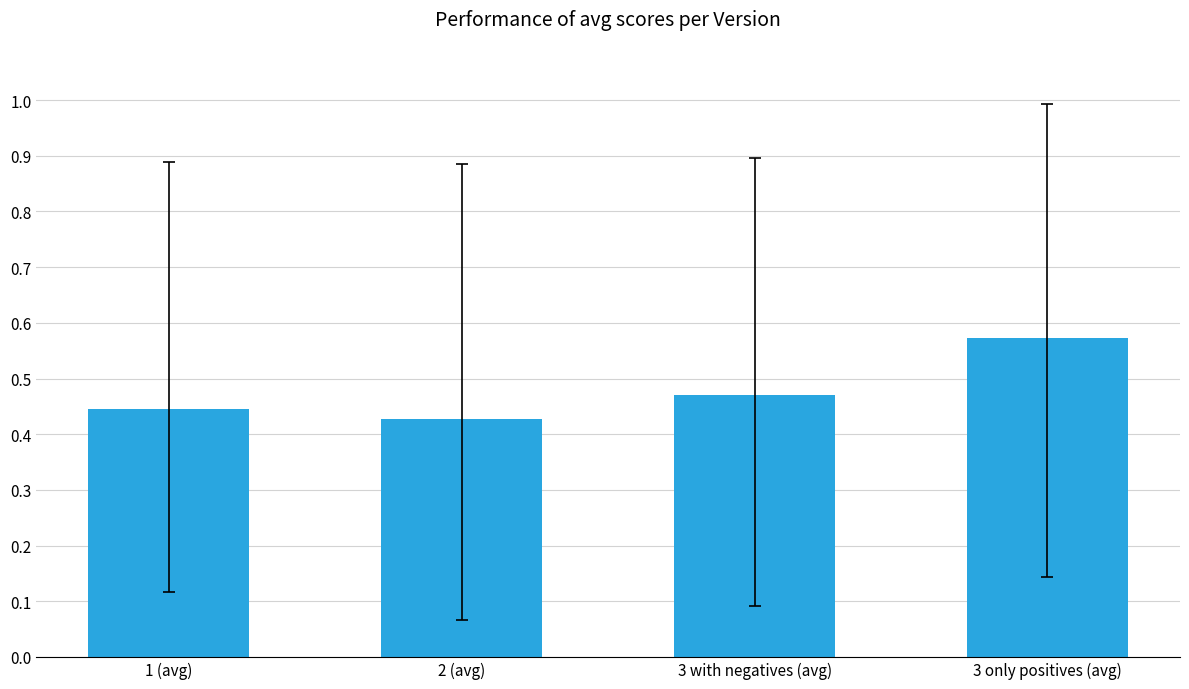

At which label is the value closest to 0?

2 (avg)